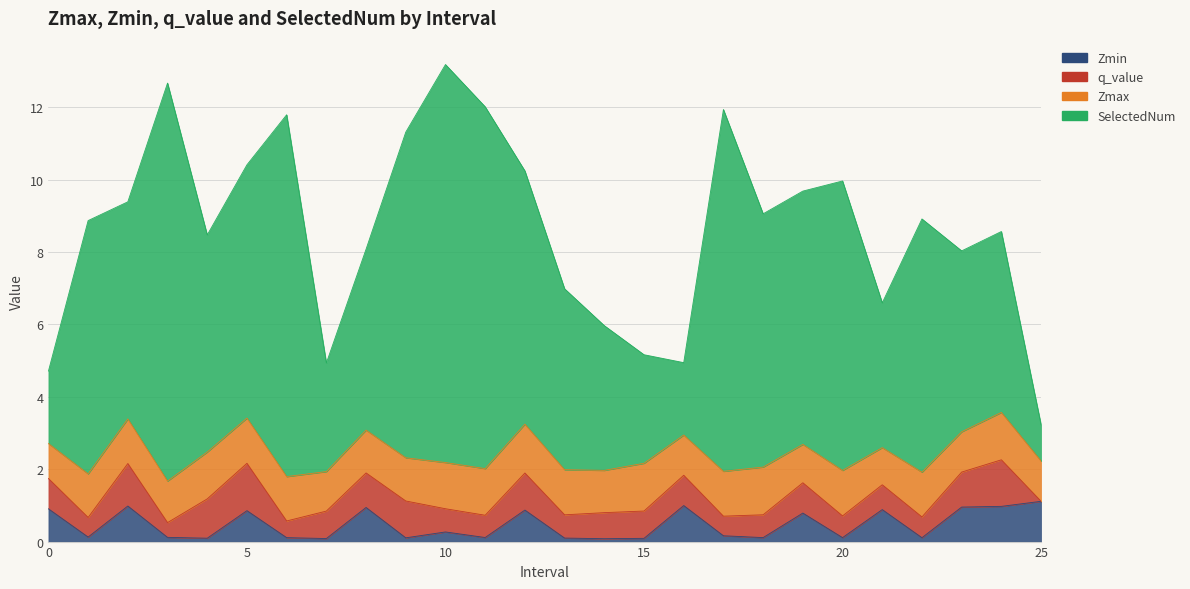

True or false: Zmax has more than 2 points higher than both neighbors.

True